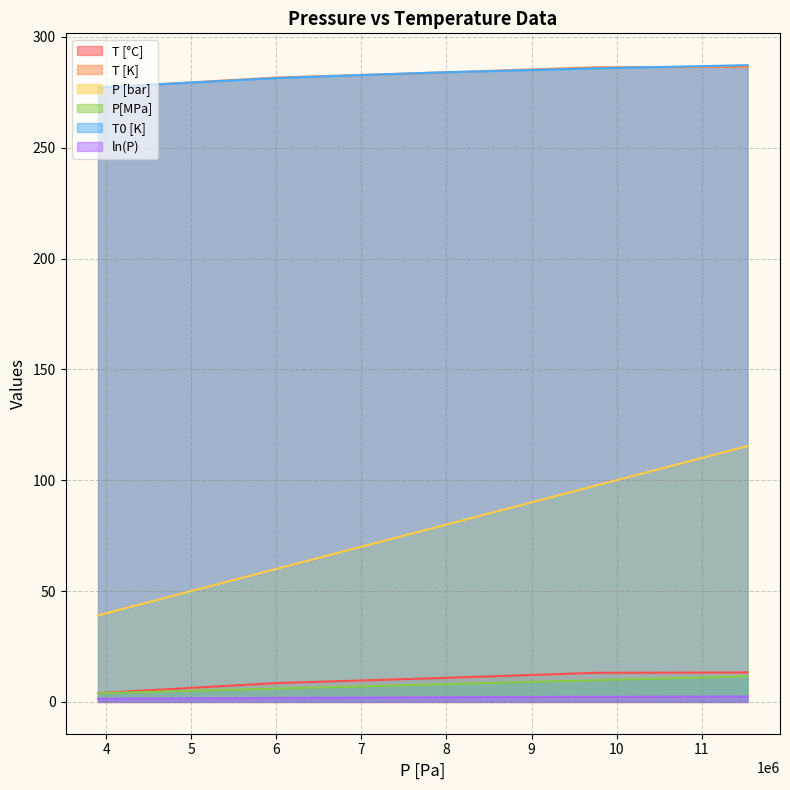

What is the maximum value shown in the chart?

287.2